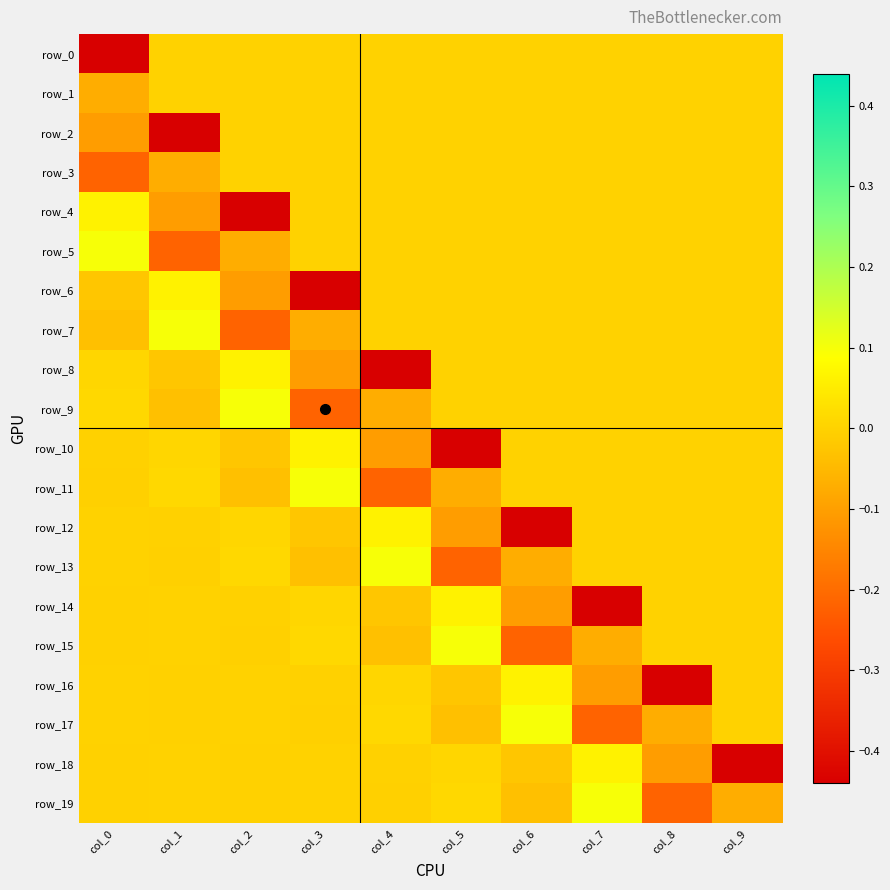

How many values in row_15 are below zero?

5